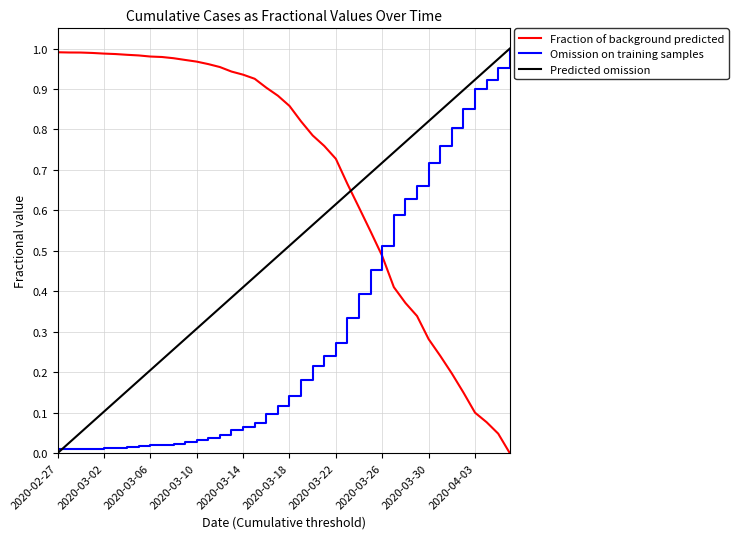

How many lines are shown in the chart?

3